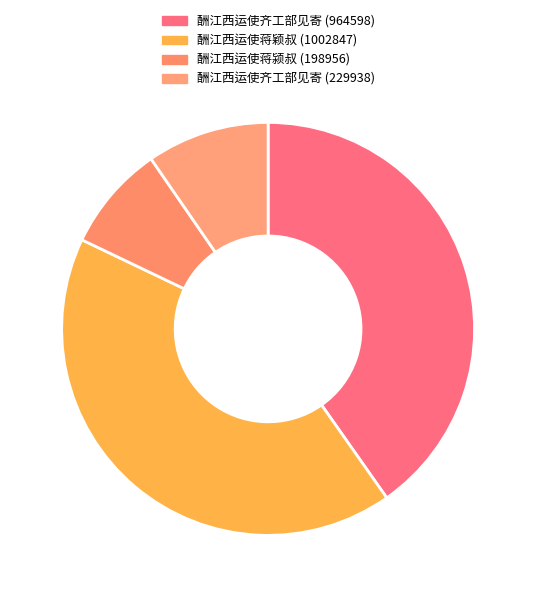

Do 酬江西运使蒋颍叔 (198956) and 酬江西运使齐工部见寄 (964598) together represent more than half of the pie?

No